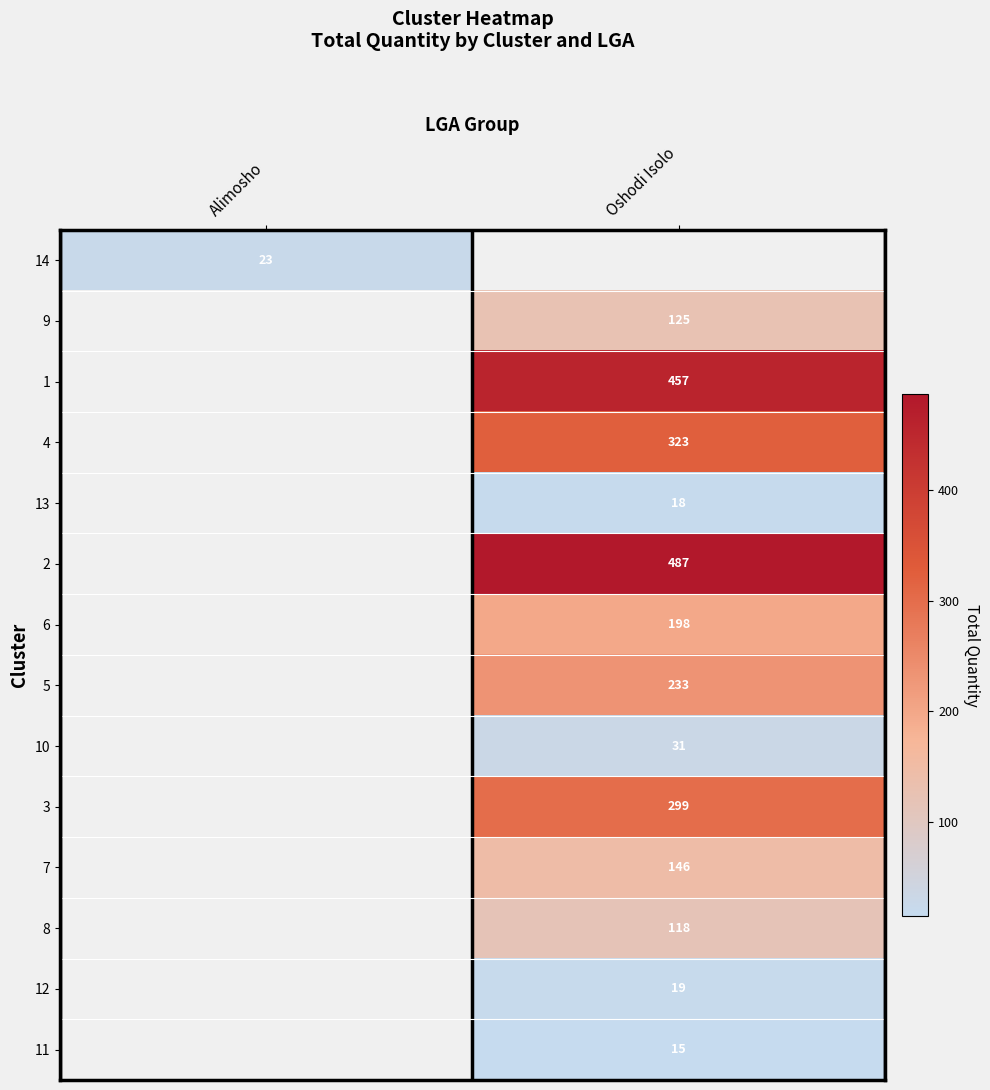

The 14 series shows 14 at Alimosho. True or false?

False